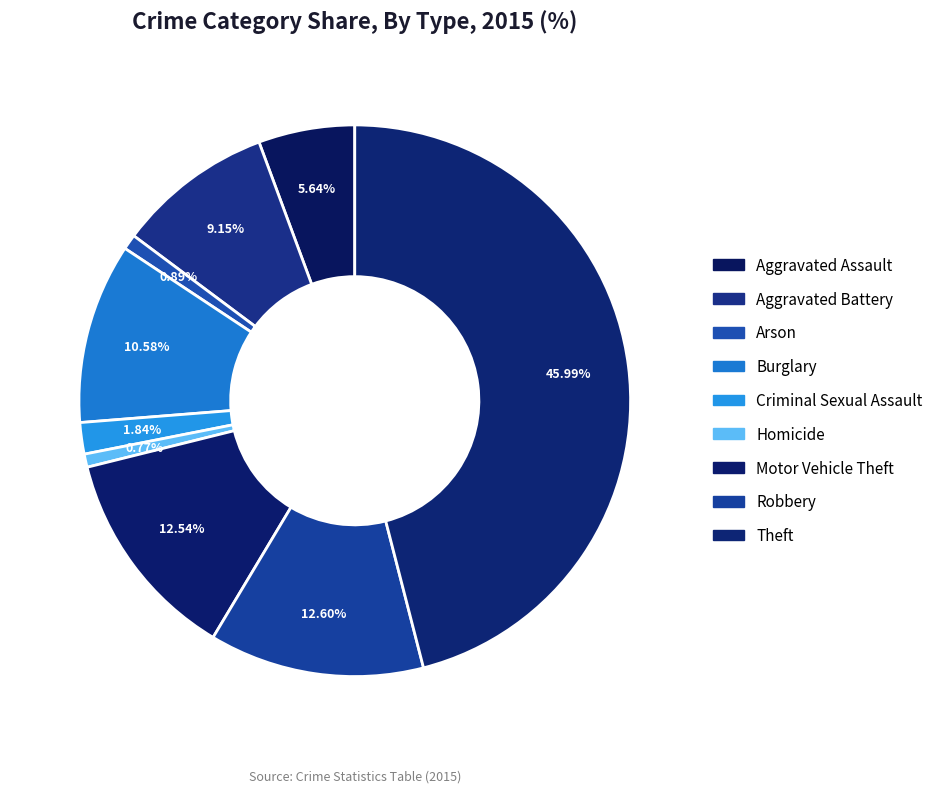

Count the number of slices in the pie.

9